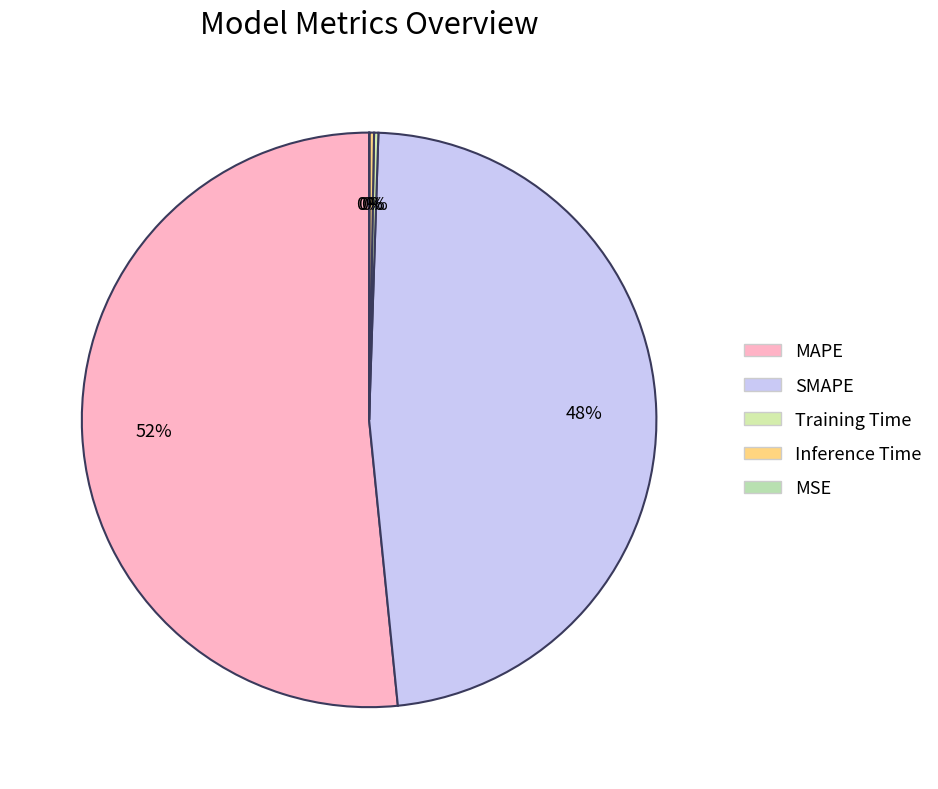

Count the number of slices in the pie.

5